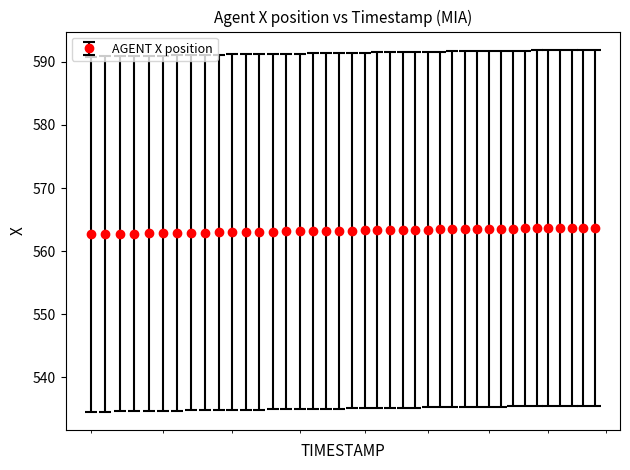

What is the greatest value displayed?

563.7